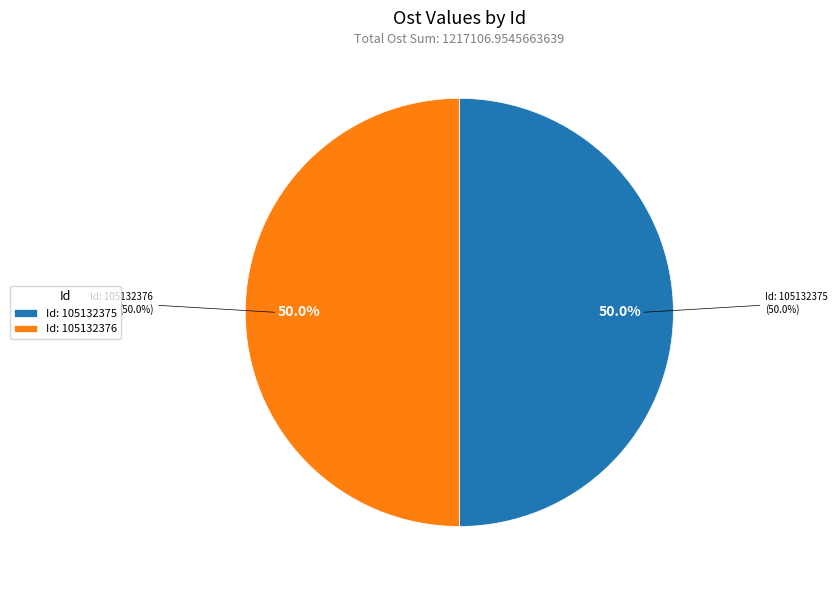

To the nearest percent, what percentage of the pie is 105132375?

50%